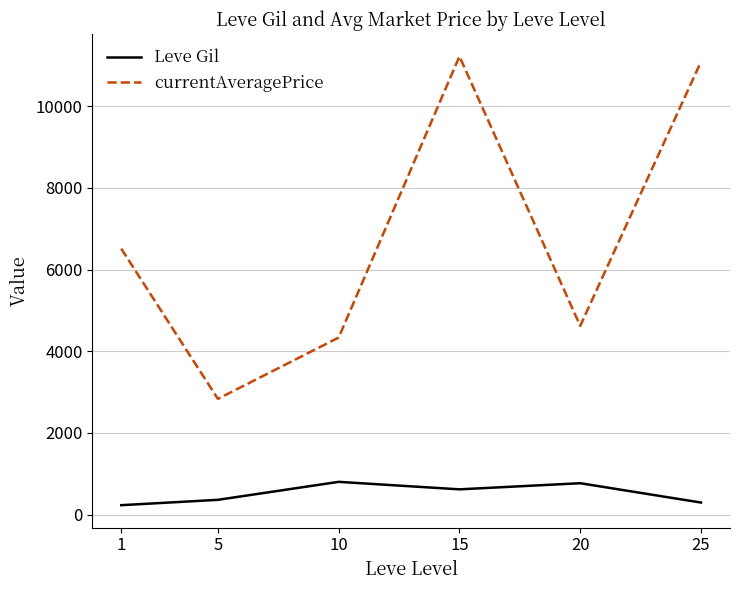

What is the difference between the maximum and minimum values in the currentAveragePrice series?

8382.0